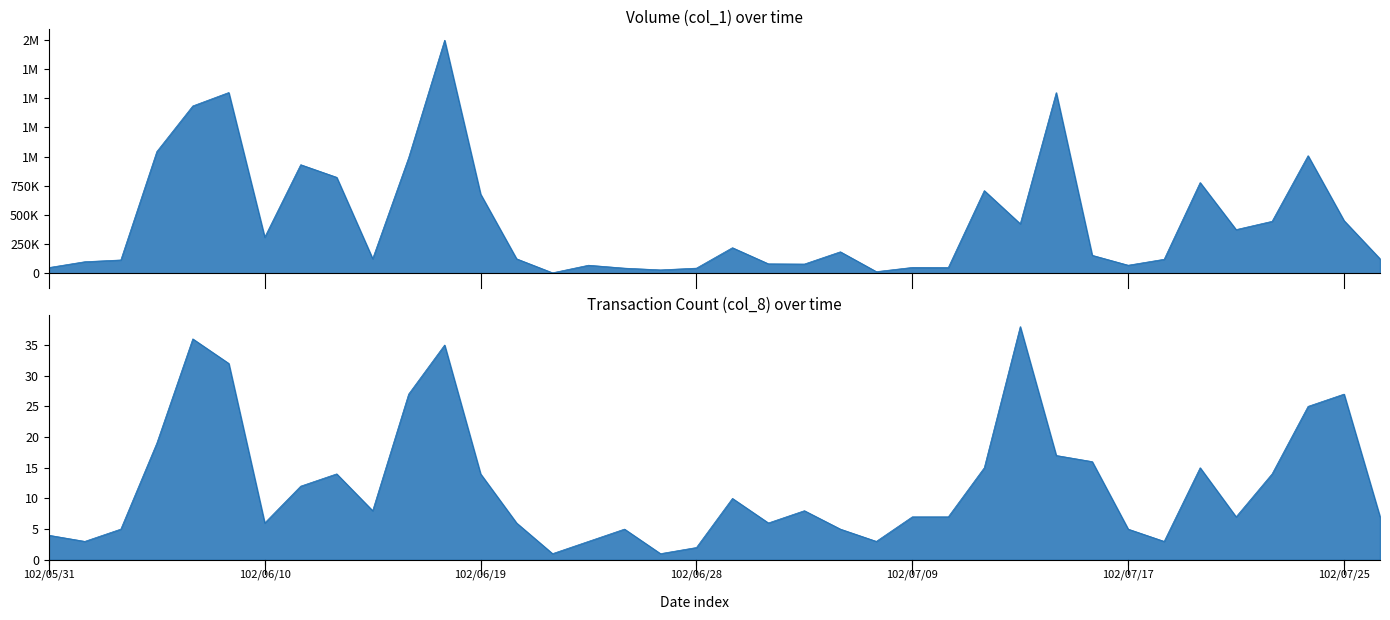

What are all the series names shown in the legend?

Volume (col_1), Transaction Count (col_8)